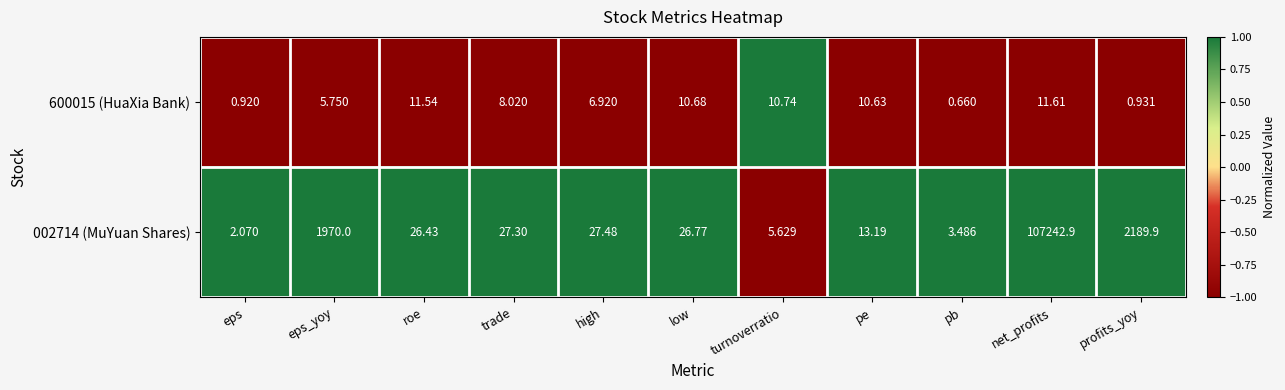

At which label does 002714 (MuYuan Shares) first exceed 26?

eps_yoy